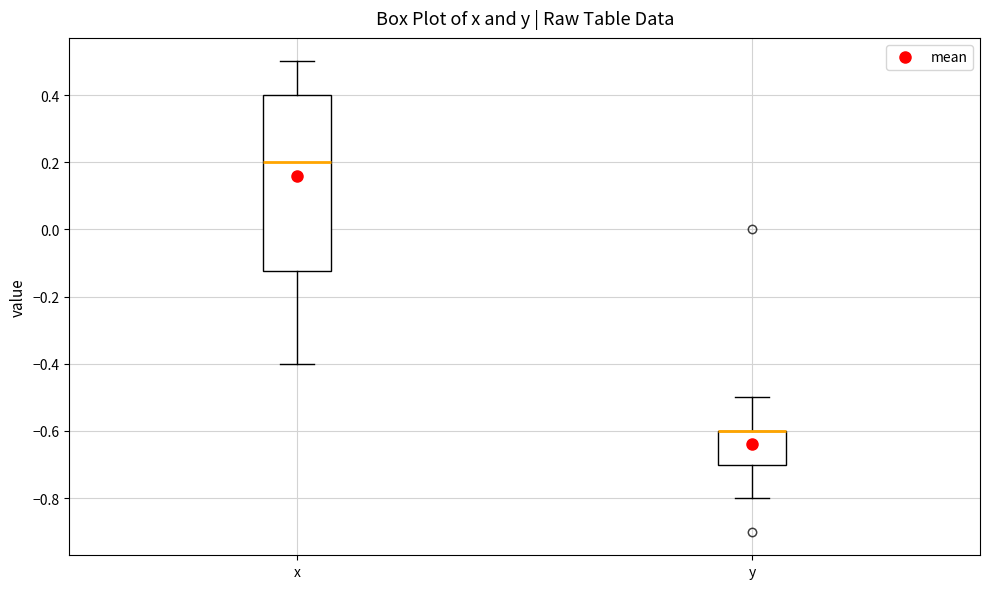

Reading left to right, transcribe this box plot: for each box, give where its median line is, the range the box spans, and where its two whiskers end, as read against the y-axis. The values are not printed on the chart, so give them approximately, as read against the axis.

x: median 0.20, box -0.12 to 0.40, whiskers -0.40 to 0.50
y: median -0.60 (drawn on the box's upper edge), box -0.70 to -0.60, whiskers -0.80 to -0.50